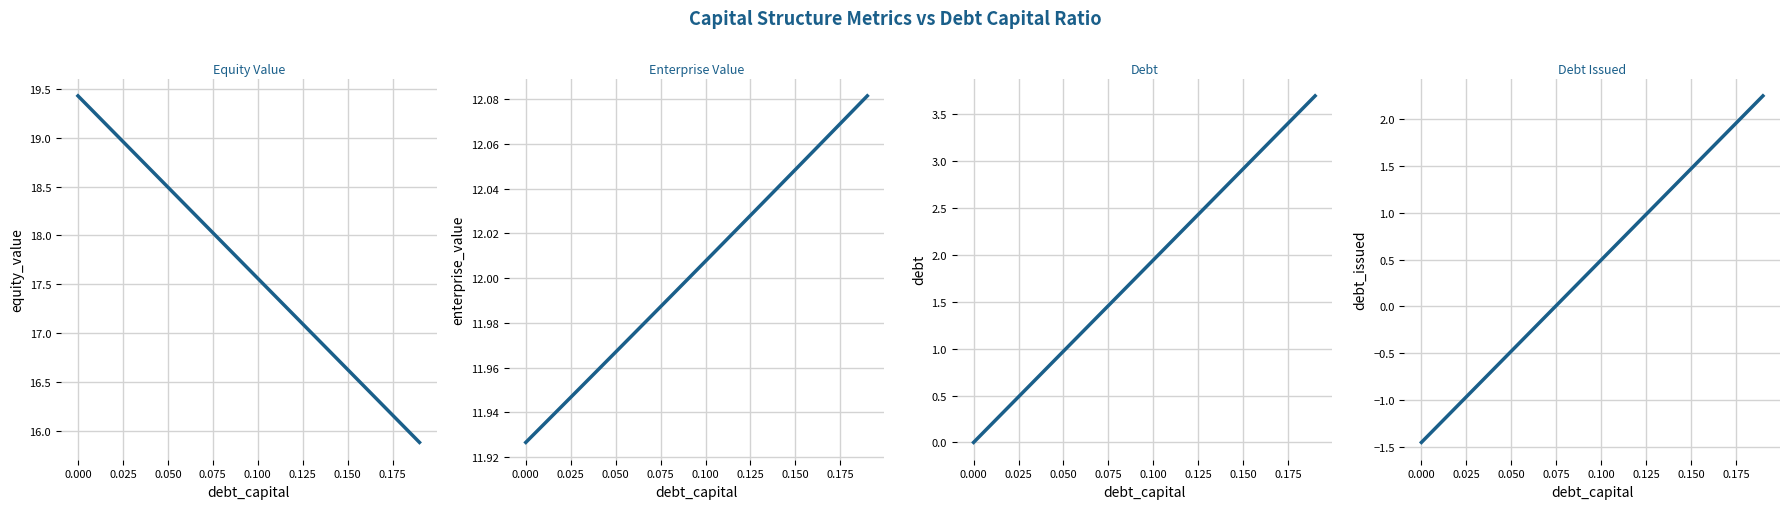

What is the sum of all enterprise_value values?

240.1